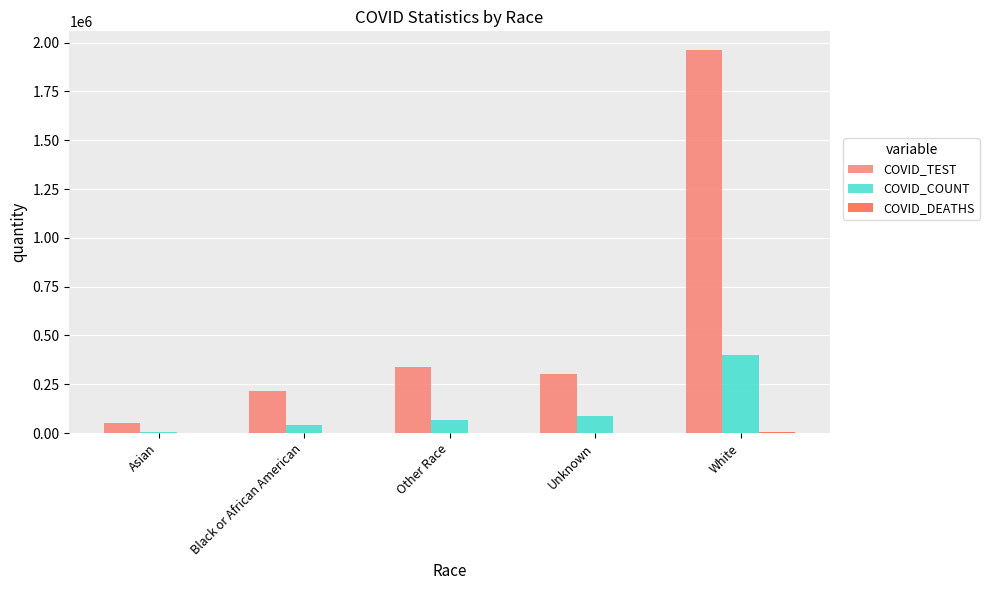

At which category is the sum across all series the highest?

White